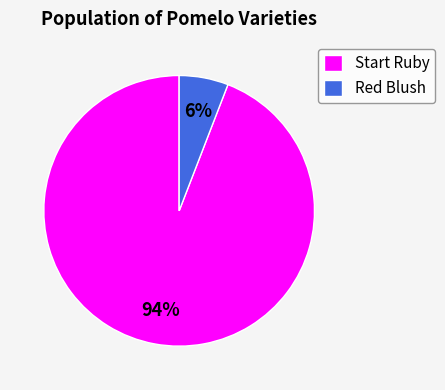

Is the sum of Red Blush and Start Ruby greater than half?

Yes